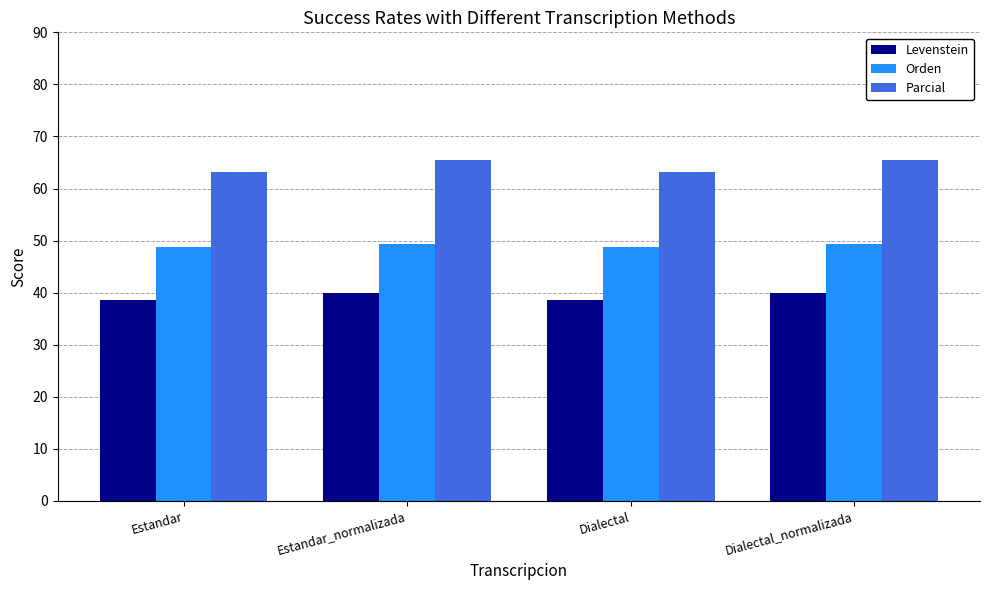

Reading left to right, transcribe all the data shown in this chart.

Levenstein: Estandar=38.6	Estandar_normalizada=40.0	Dialectal=38.6	Dialectal_normalizada=40.0
Orden: Estandar=48.8	Estandar_normalizada=49.4	Dialectal=48.8	Dialectal_normalizada=49.4
Parcial: Estandar=63.2	Estandar_normalizada=65.5	Dialectal=63.2	Dialectal_normalizada=65.5